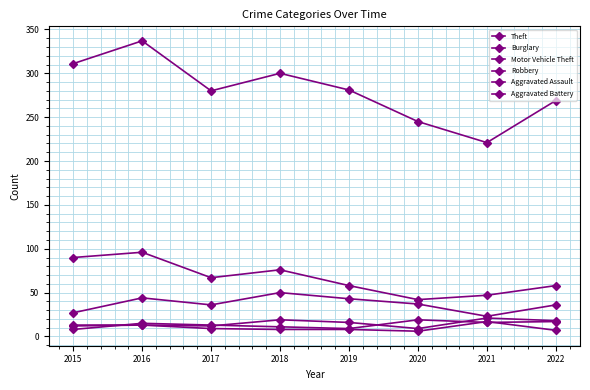

Does the chart have visible grid lines?

Yes